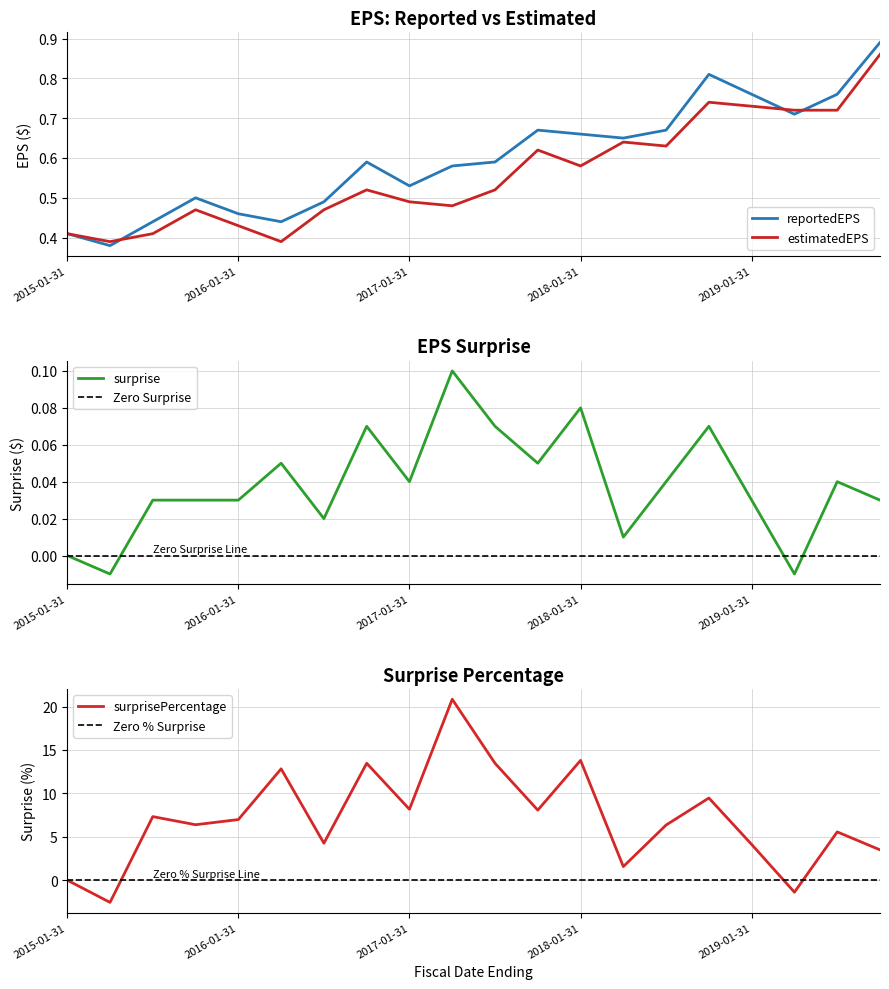

True or false: reportedEPS and estimatedEPS intersect in this chart.

True